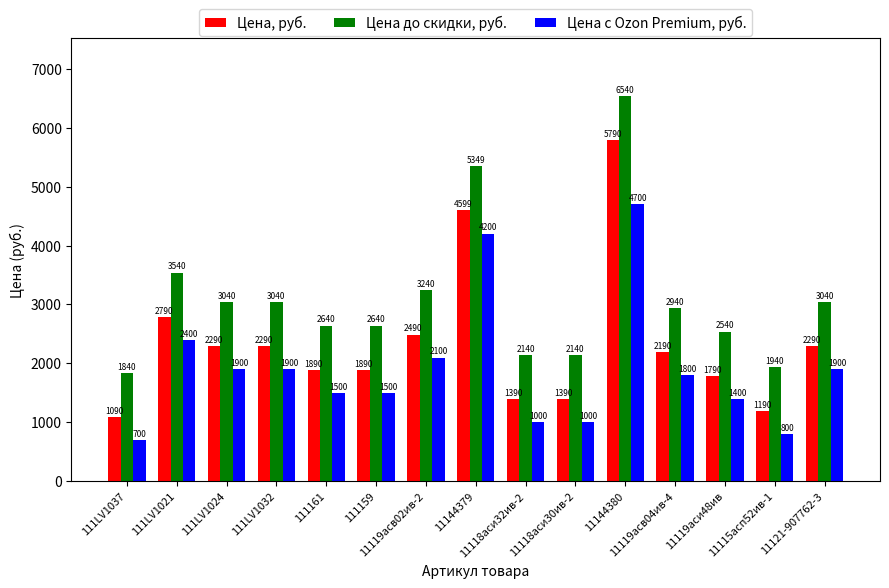

What is the maximum value shown in the chart?

6540